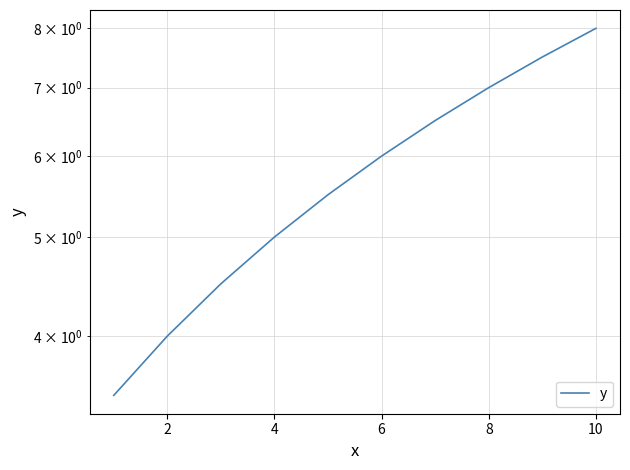

What is the greatest value displayed?

8.0